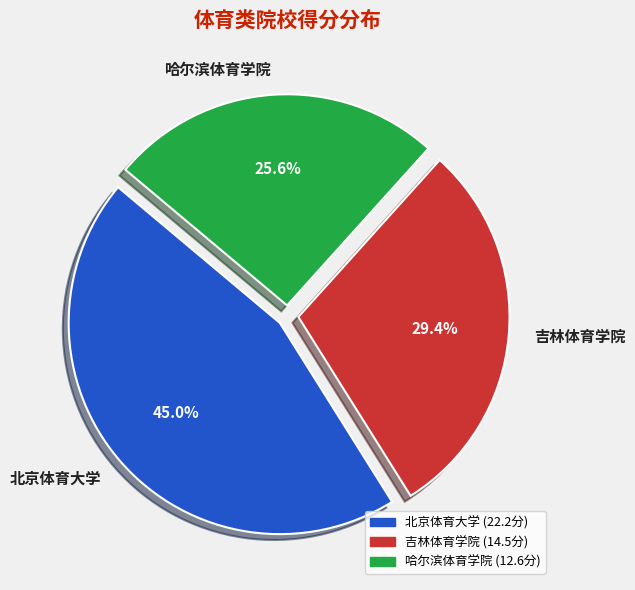

What percentage is the 哈尔滨体育学院 slice, to the nearest percent?

26%